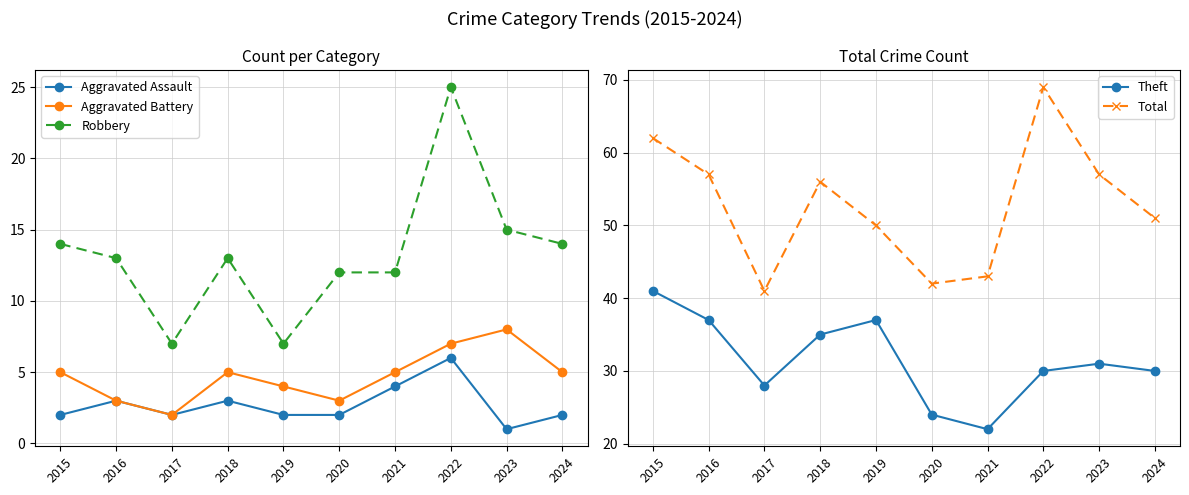

What is the sum of all Aggravated Assault values?

27